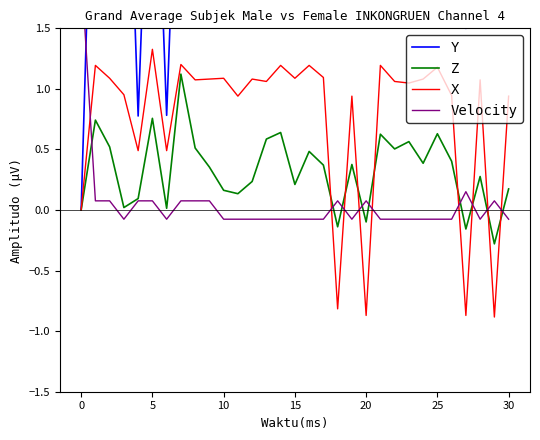

Which series has the largest range (max minus min)?

Y